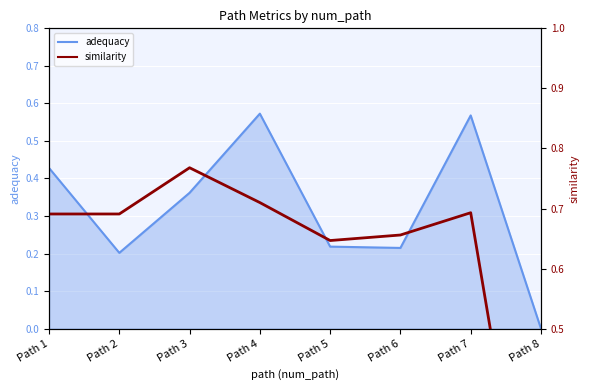

True or false: adequacy has a value of 0.1 at Path 6.

False